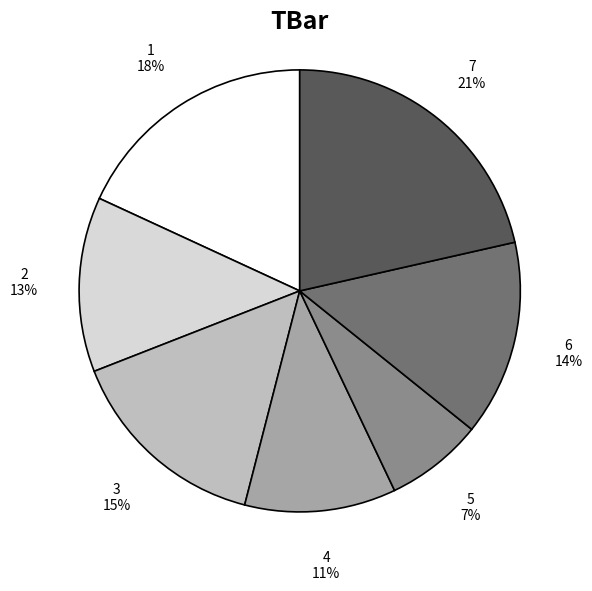

What is the ratio of the value at 3 to the value at 2?

1.2